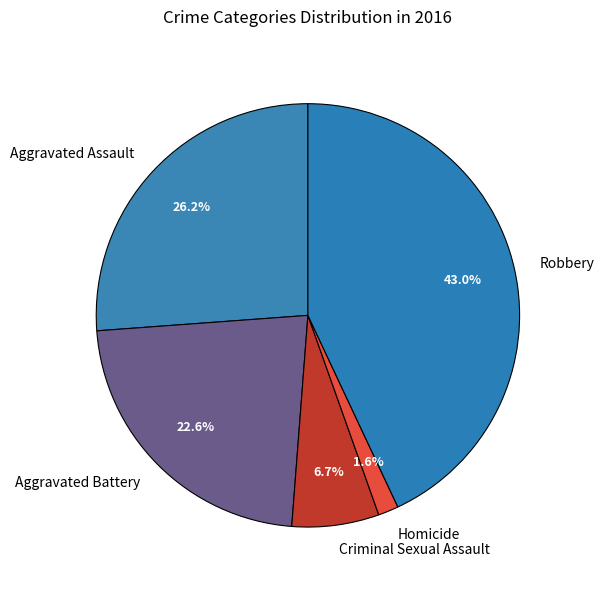

To the nearest percent, what is the combined percentage of Aggravated Battery and Robbery?

66%